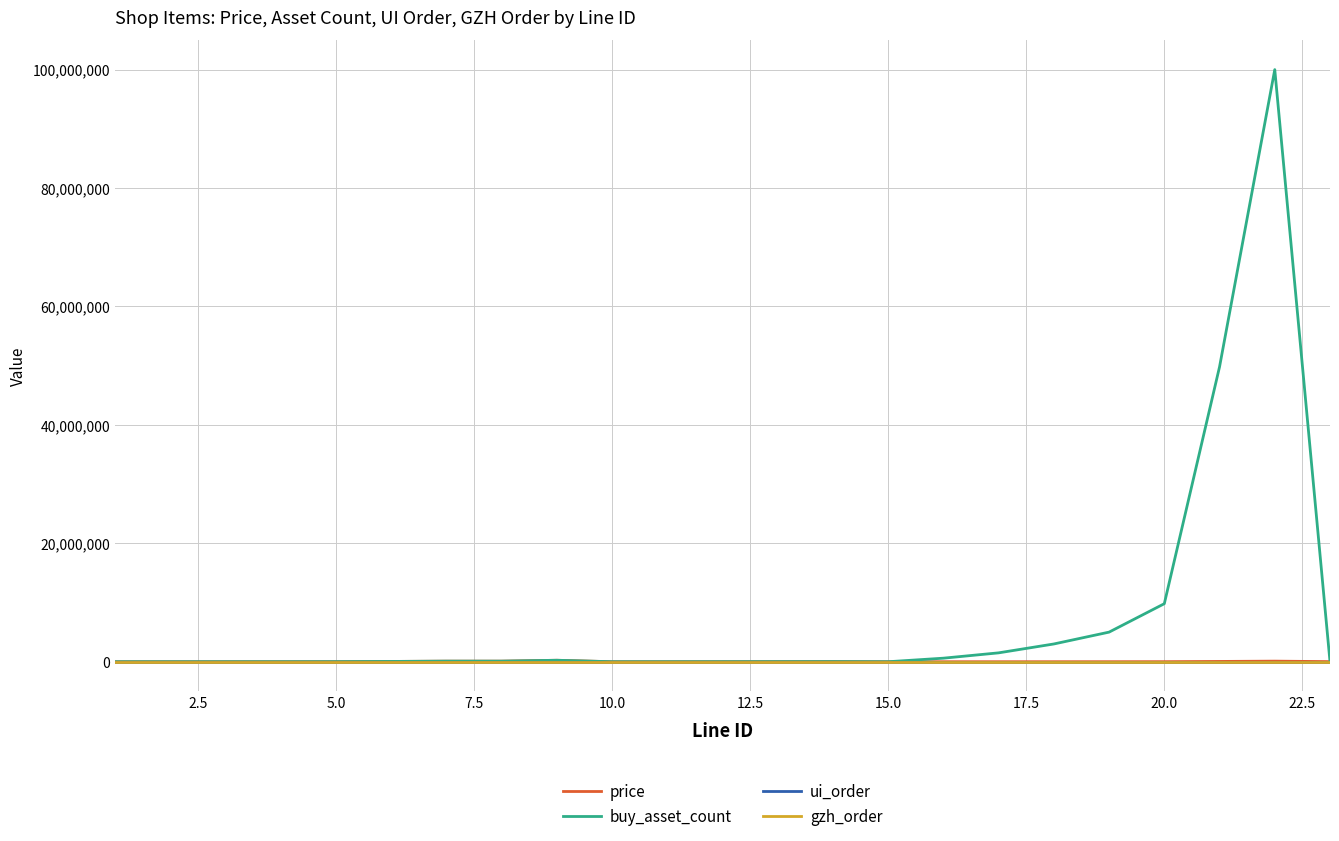

Which series has the largest total across all categories?

buy_asset_count